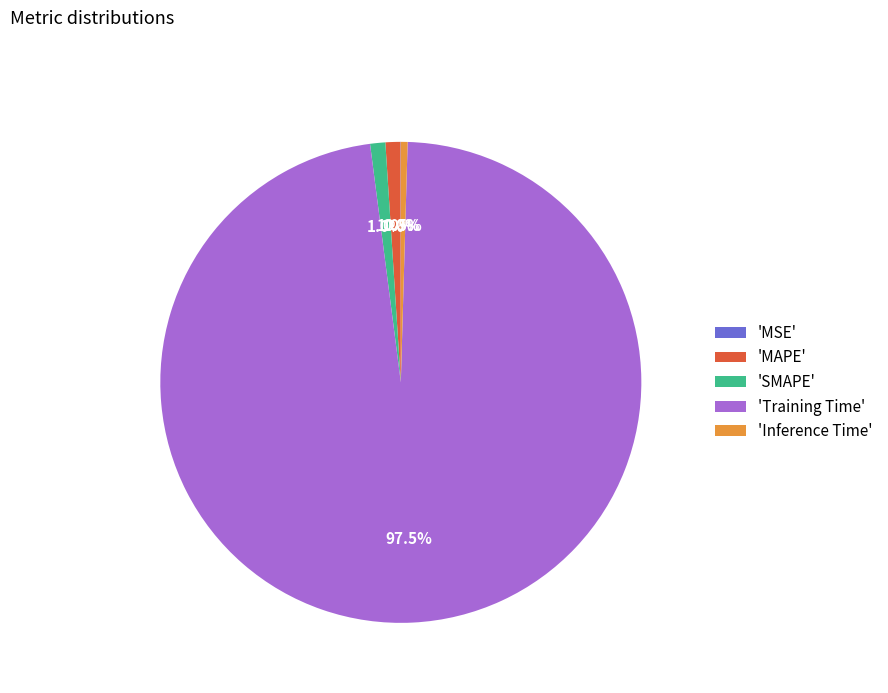

What is the largest slice in the pie chart?

'Training Time'